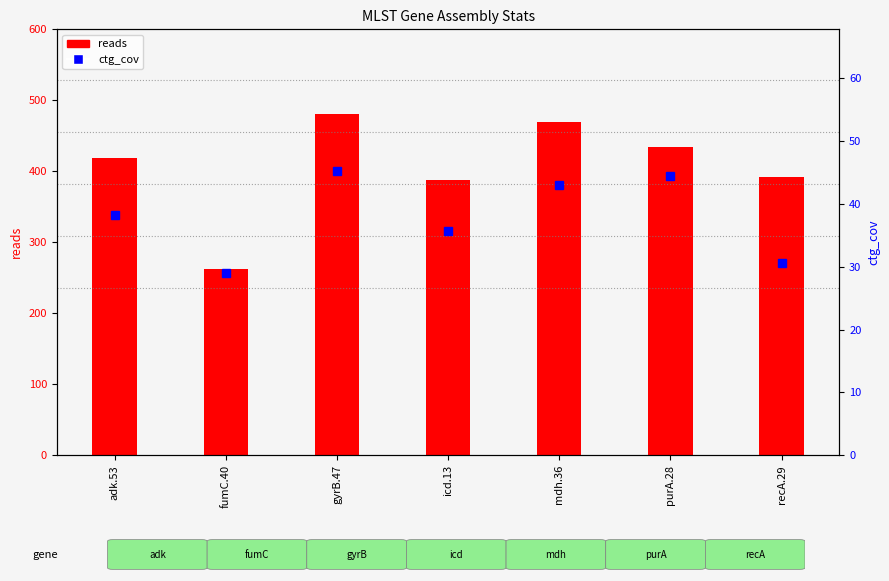

At which category is the sum across all series the highest?

gyrB.47